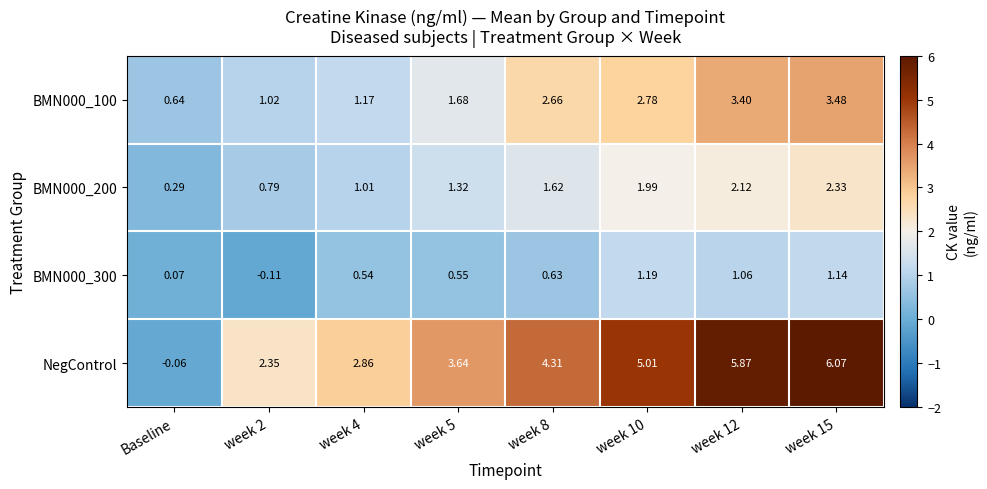

At which label is BMN000_300 closest to 0?

Baseline